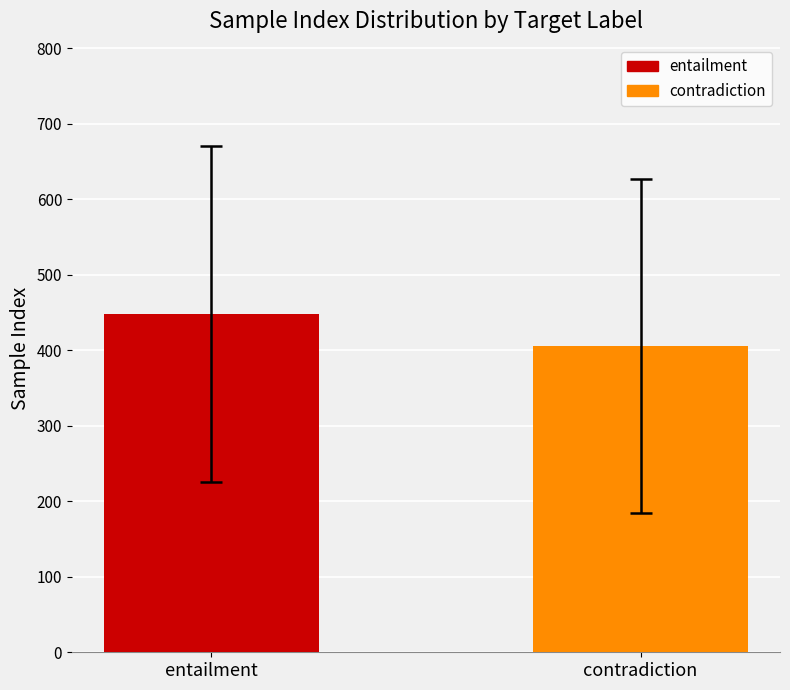

Which series has the largest range (max minus min)?

entailment